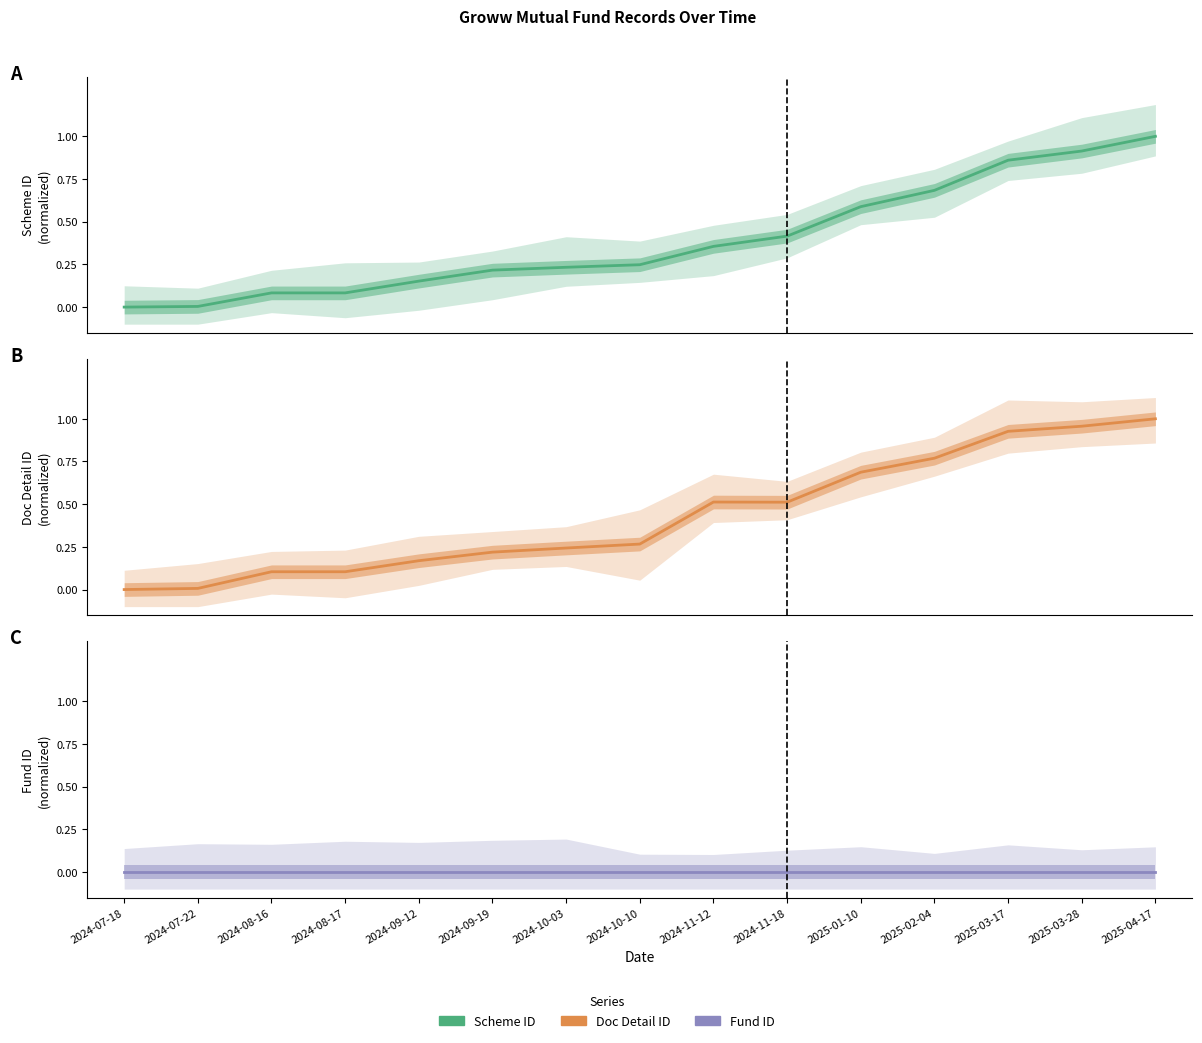

Where is fund_id nearest to the value 0?

2024-07-18